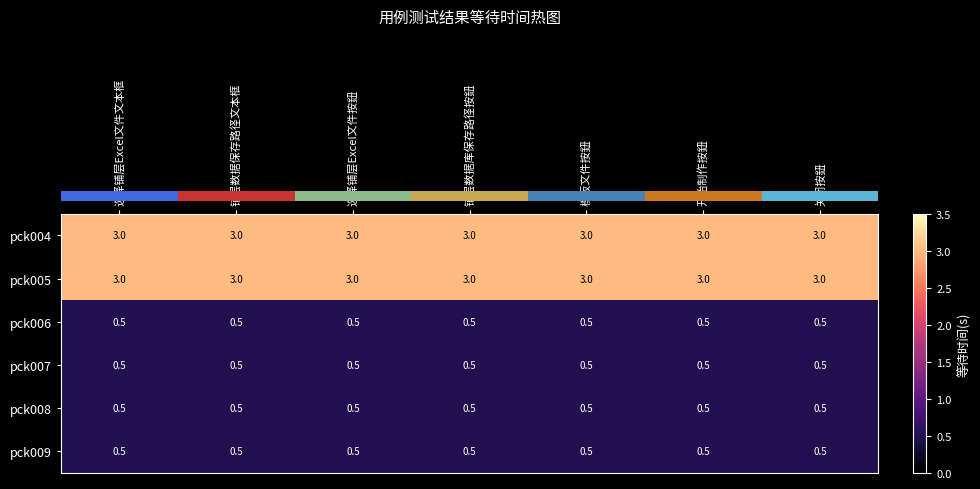

What is the sum of the pck007 values at 选择铺层Excel文件按鈕 and 选择铺层Excel文件文本框?

1.0